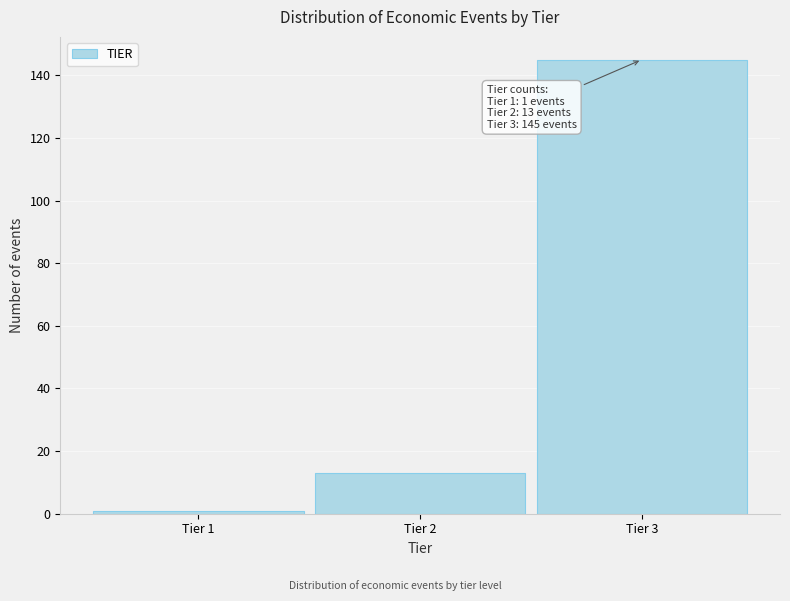

Reading left to right, extract all data points from this chart.

Tier 1=1	Tier 2=13	Tier 3=145